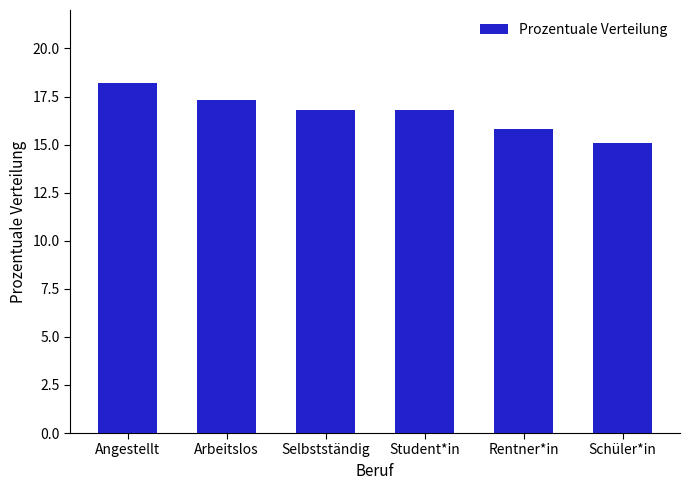

What is the average value?

16.7